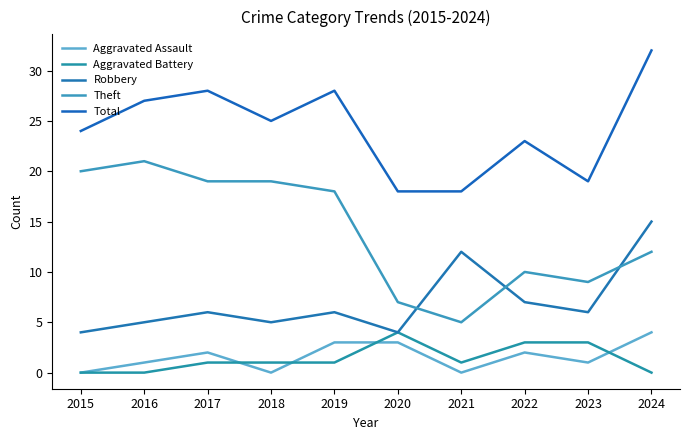

Where is the first local maximum for Total?

2017